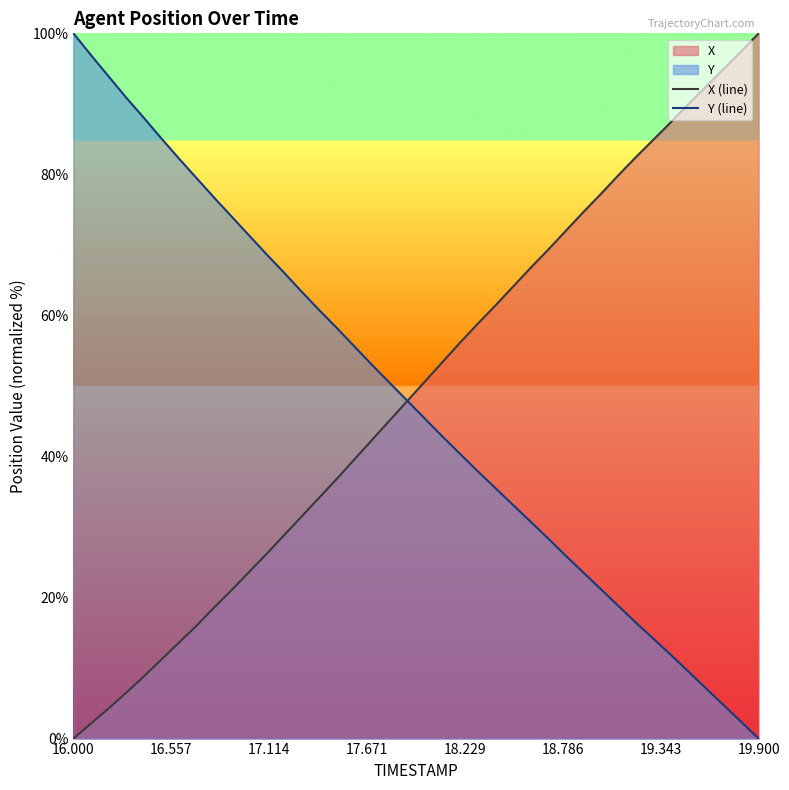

Reading left to right, what are all the values shown in this chart?

X (line): 0.0	2.1	4.3	6.5	8.8	11.2	13.6	16.0	18.6	21.0	23.6	26.2	28.9	31.5	34.2	36.9	39.6	42.4	45.1	47.9	50.6	53.4	56.1	58.8	61.4	64.0	66.7	69.3	71.9	74.6	77.2	79.8	82.4	84.9	87.4	90.0	92.5	94.9	97.4	100.0
Y (line): 100.0	96.9	93.9	90.9	88.0	85.1	82.3	79.5	76.7	74.0	71.3	68.6	66.0	63.3	60.7	58.2	55.6	53.0	50.4	47.9	45.4	42.8	40.4	37.9	35.6	33.2	30.8	28.4	26.0	23.6	21.2	18.8	16.5	14.2	11.9	9.5	7.1	4.8	2.4	0.0